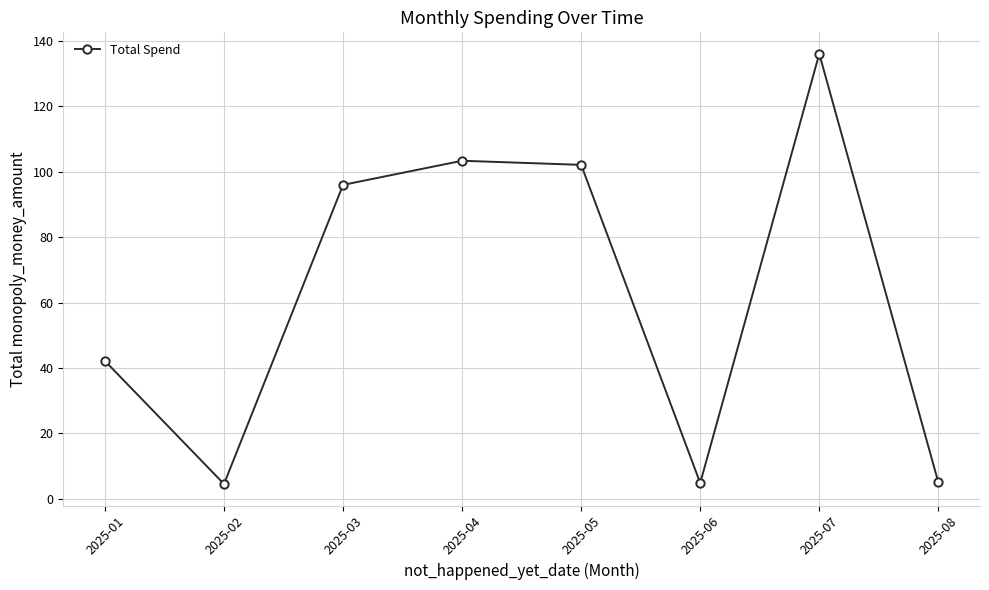

What is the difference between the maximum and minimum values?

131.6